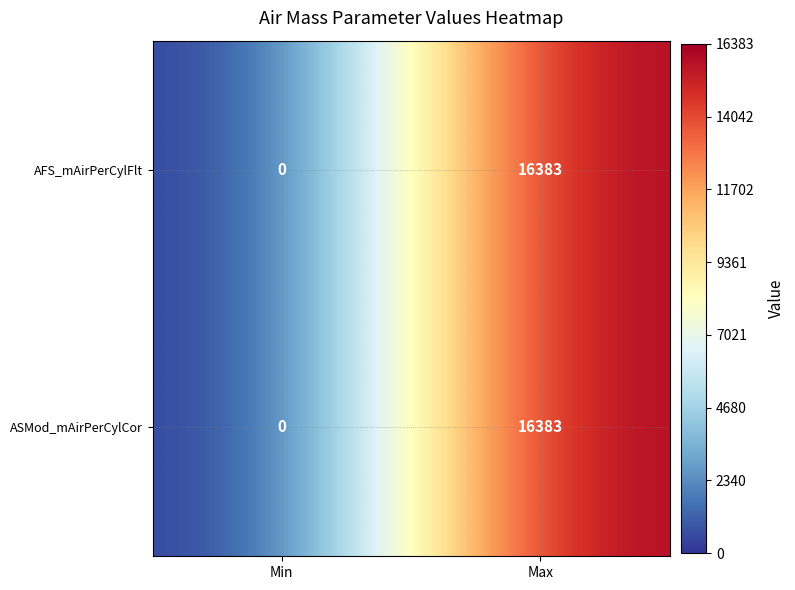

Read the AFS_mAirPerCylFlt value at Max, to the nearest 10.

16380